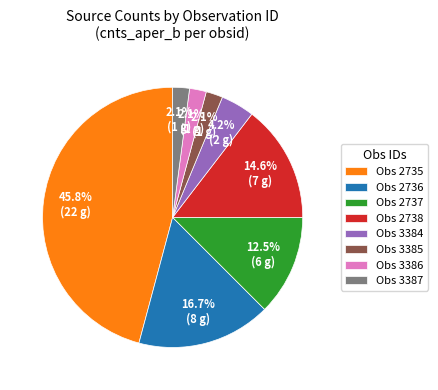

How many segments does this pie chart have?

8